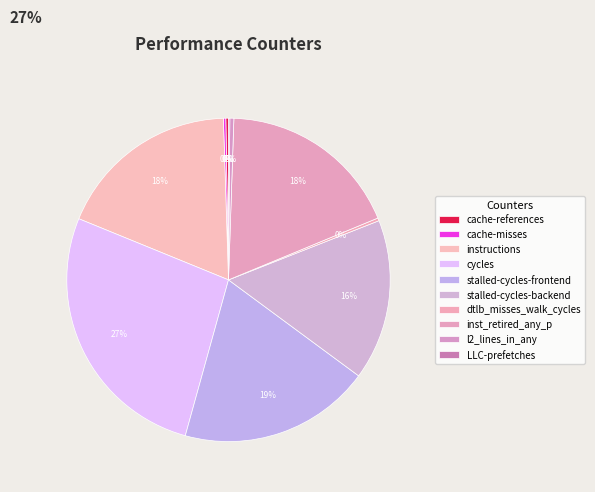

The dtlb_misses_walk_cycles slice represents 15% of the pie. True or false?

False